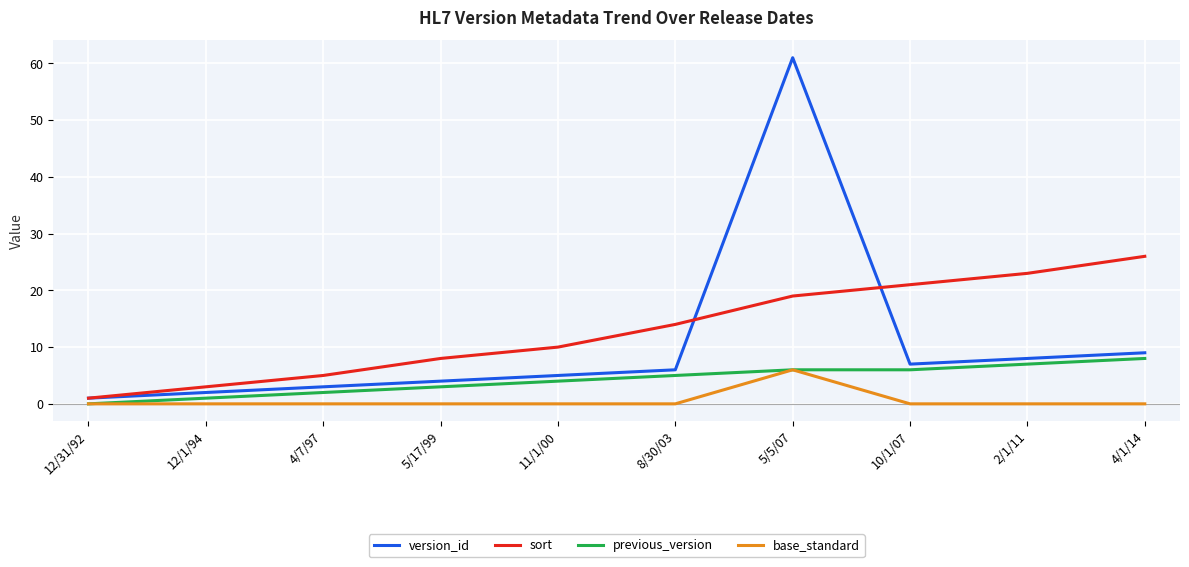

What are all the series names shown in the legend?

version_id, sort, previous_version, base_standard